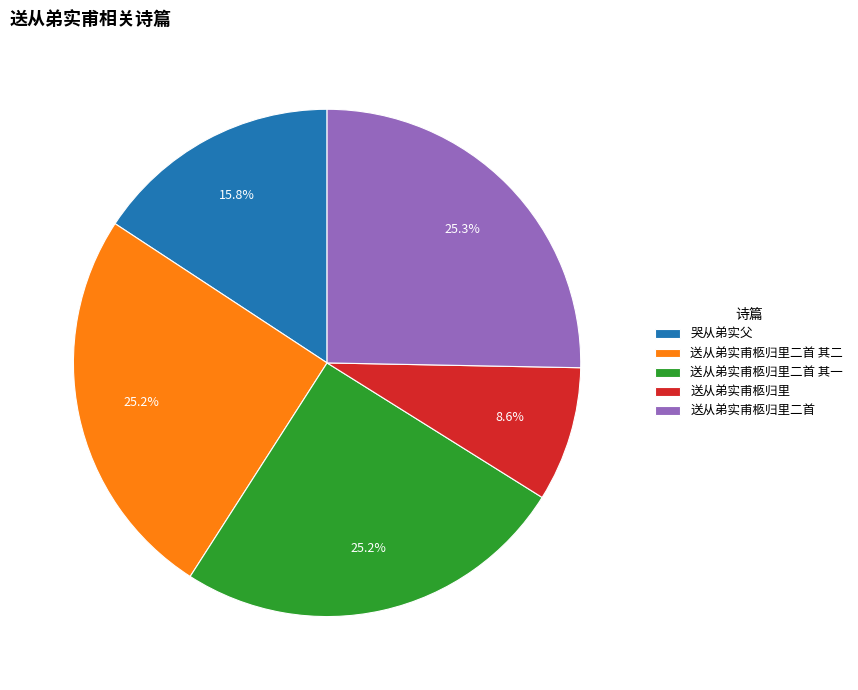

To the nearest percent, what percentage of the pie is 送从弟实甫柩归里?

9%